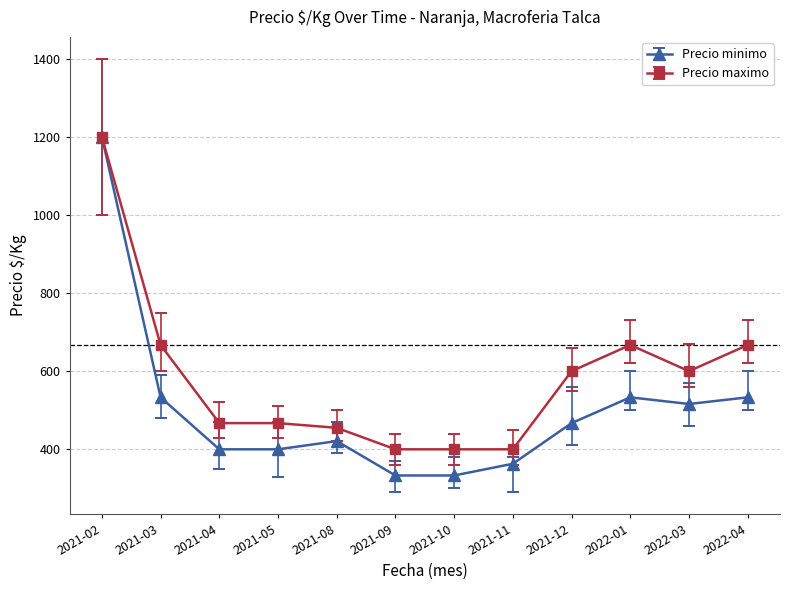

How many lines are shown in the chart?

2